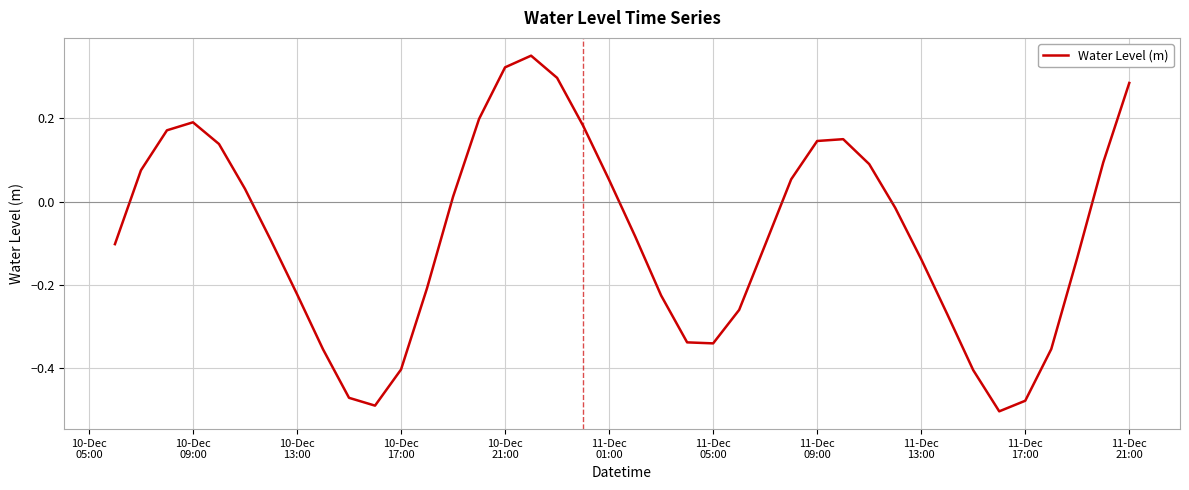

What is the difference between the maximum and minimum values?

0.9